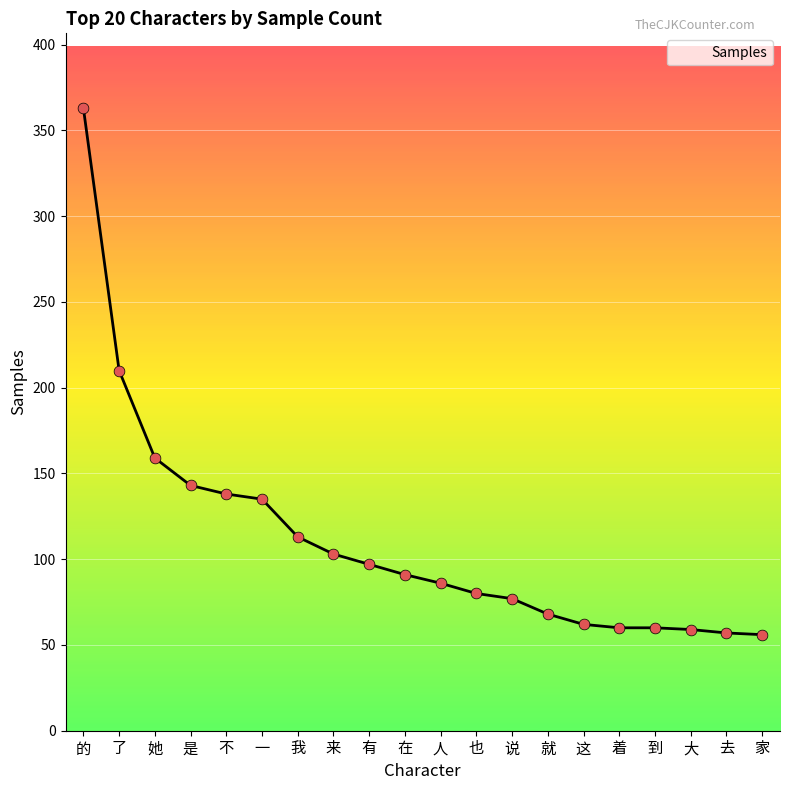

Between 的 and 不, which is larger?

的